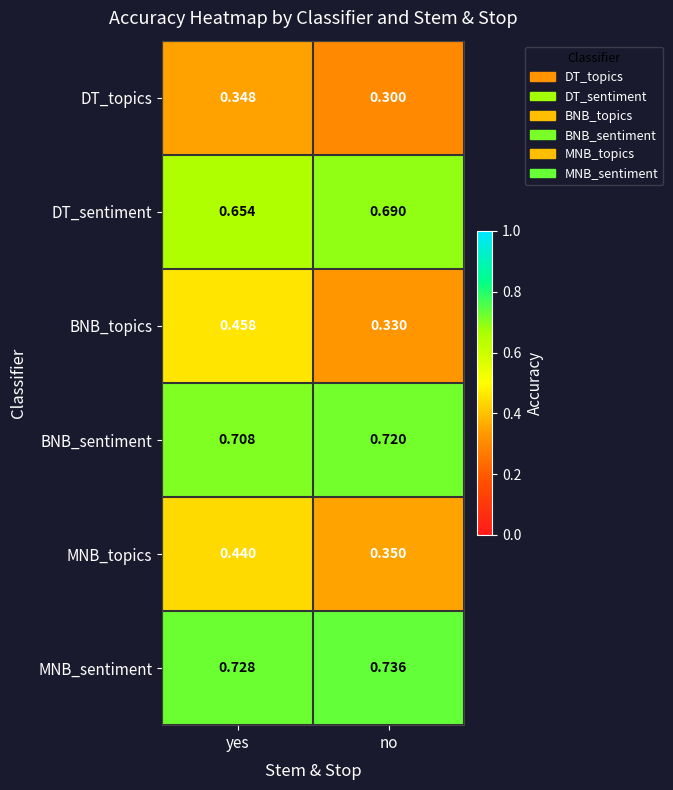

Which series has the widest spread of values?

BNB_topics